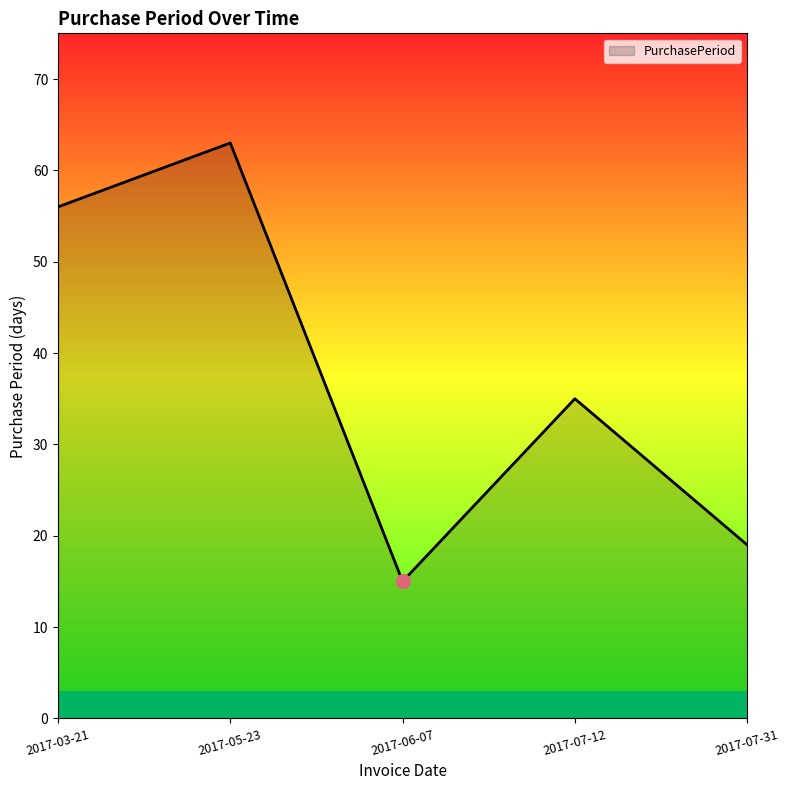

What is the difference between the maximum and minimum values?

48